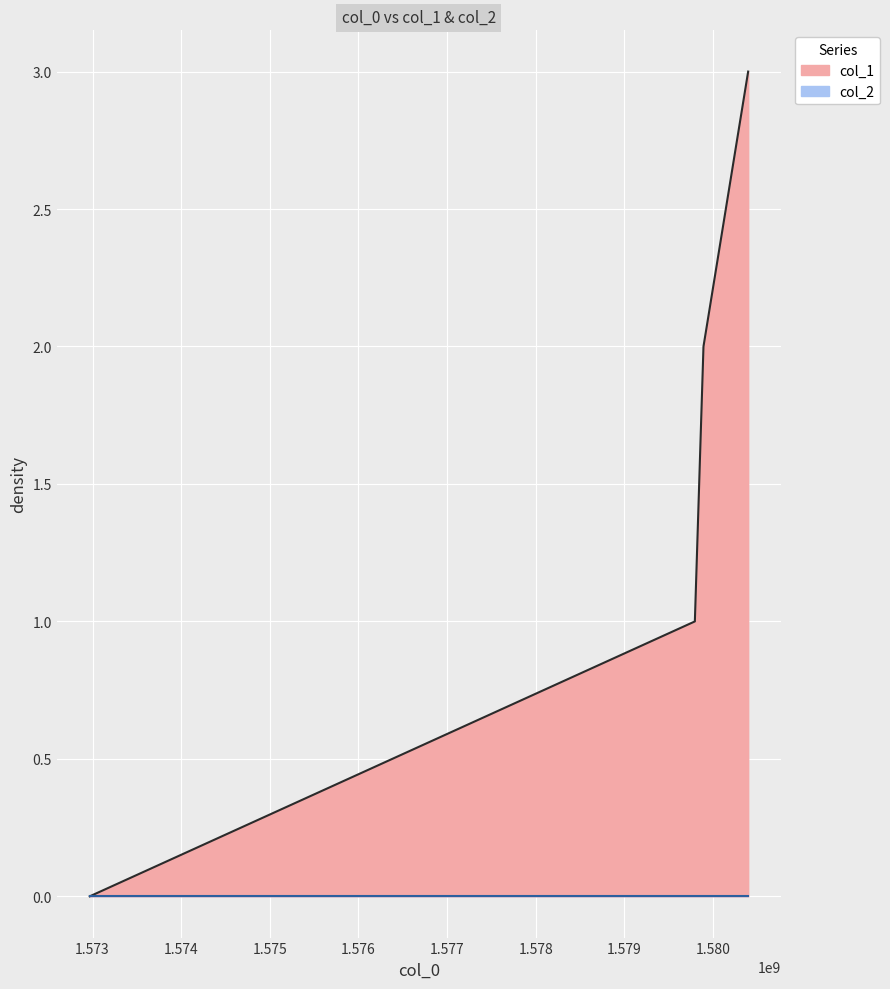

The value at 1580397919 is 5. True or false?

False